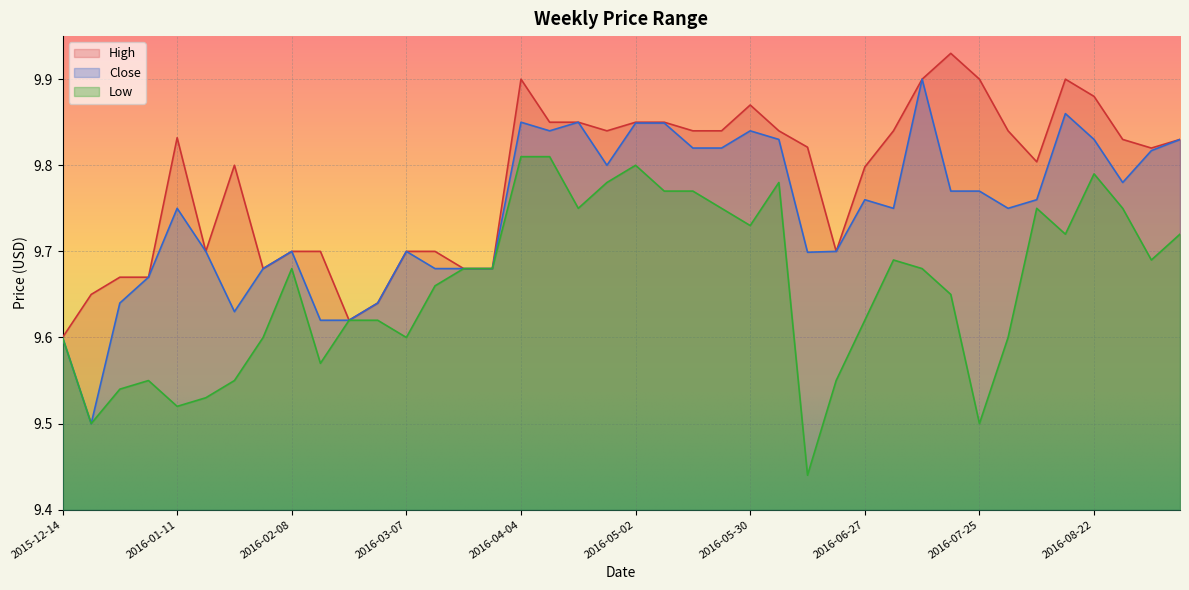

How many lines are shown in the chart?

3